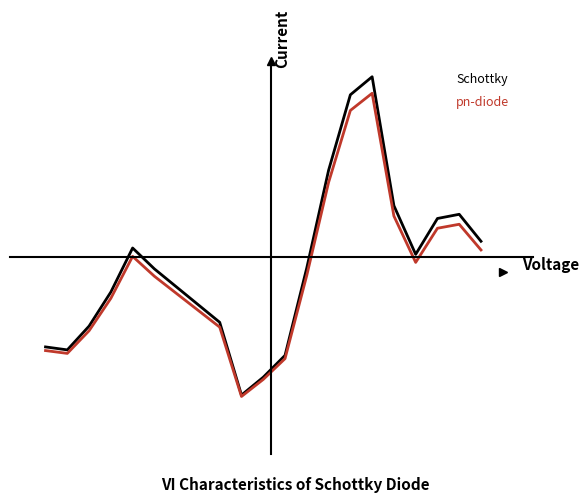

Does the chart display data point markers on the line(s)?

No